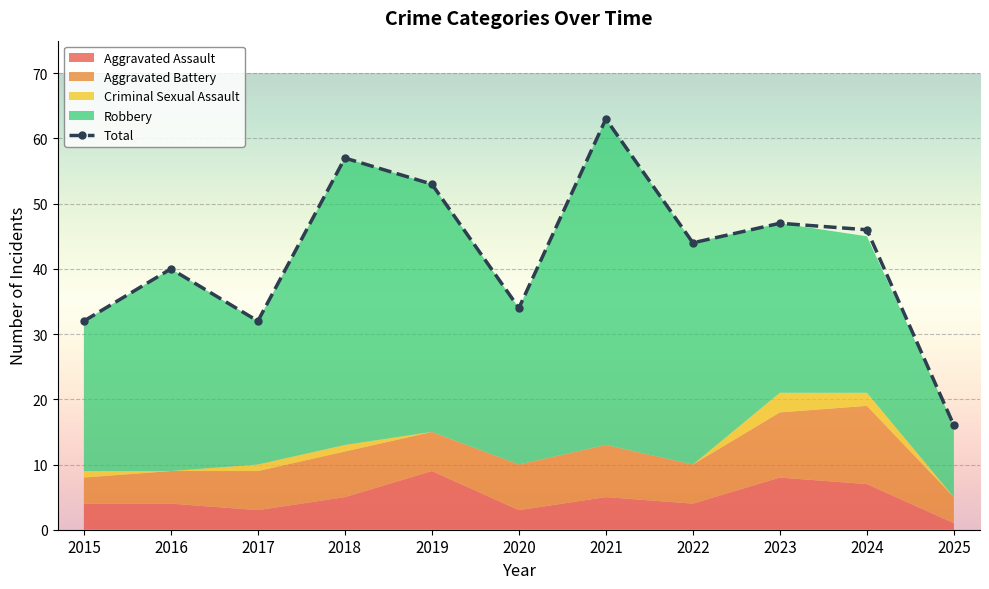

What are all the series names shown in the legend?

Aggravated Assault, Aggravated Battery, Criminal Sexual Assault, Robbery, Total